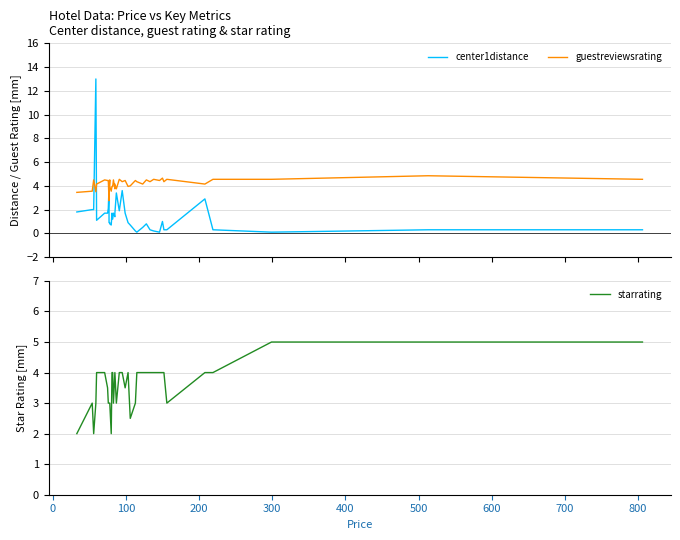

After their last crossing, which series has the higher values: guestreviewsrating or starrating?

starrating